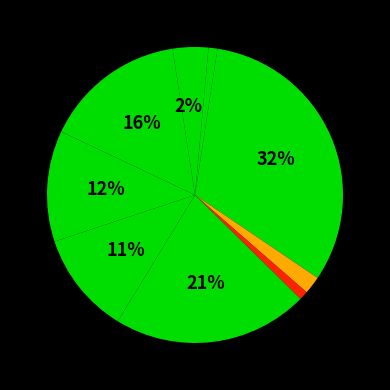

How many segments does this pie chart have?

10